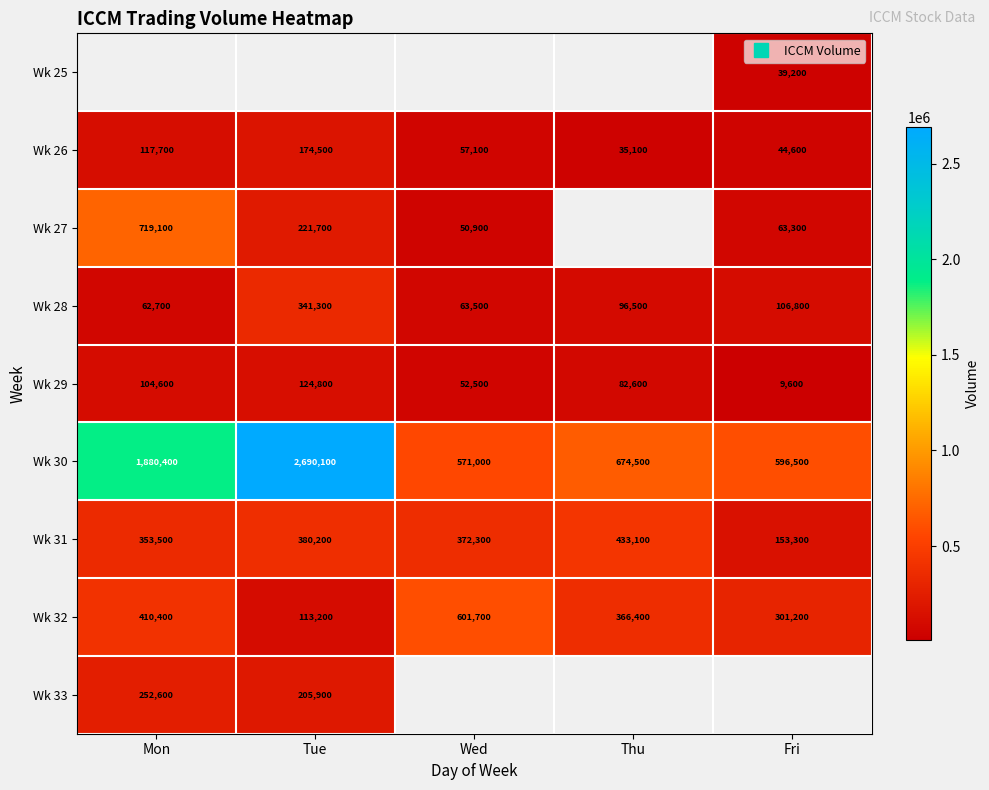

Where does the Wk 27 series first go above 63300?

Mon